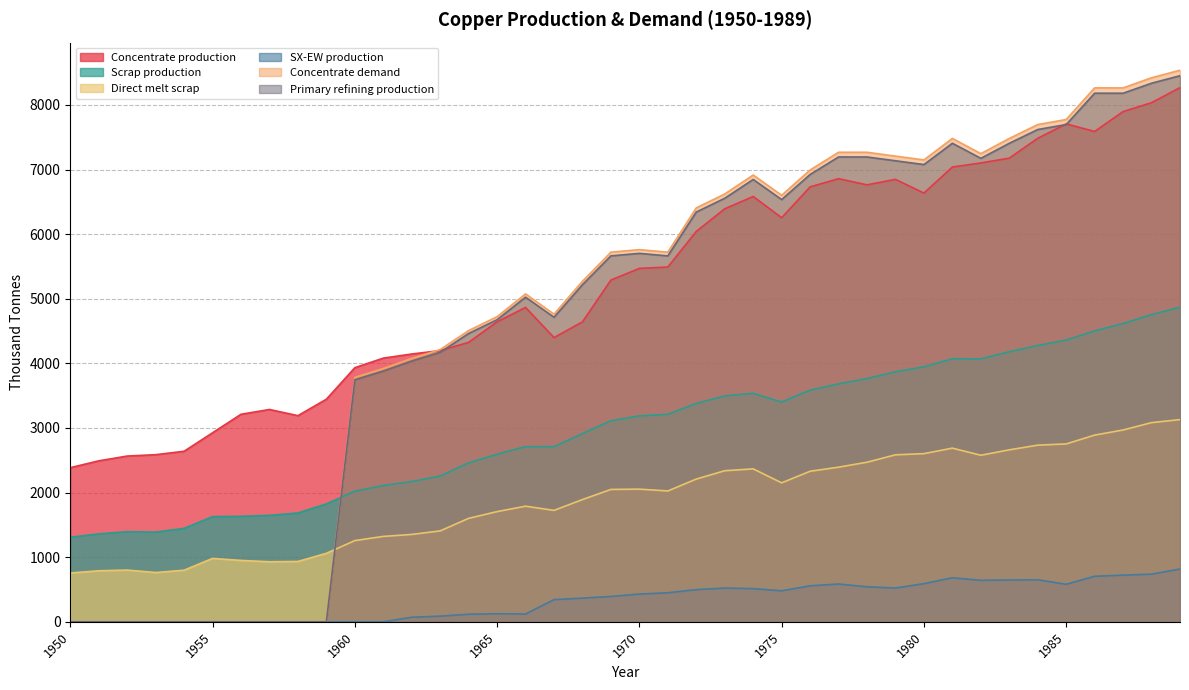

The value of Direct melt scrap at 1950 is 1195.7. True or false?

False